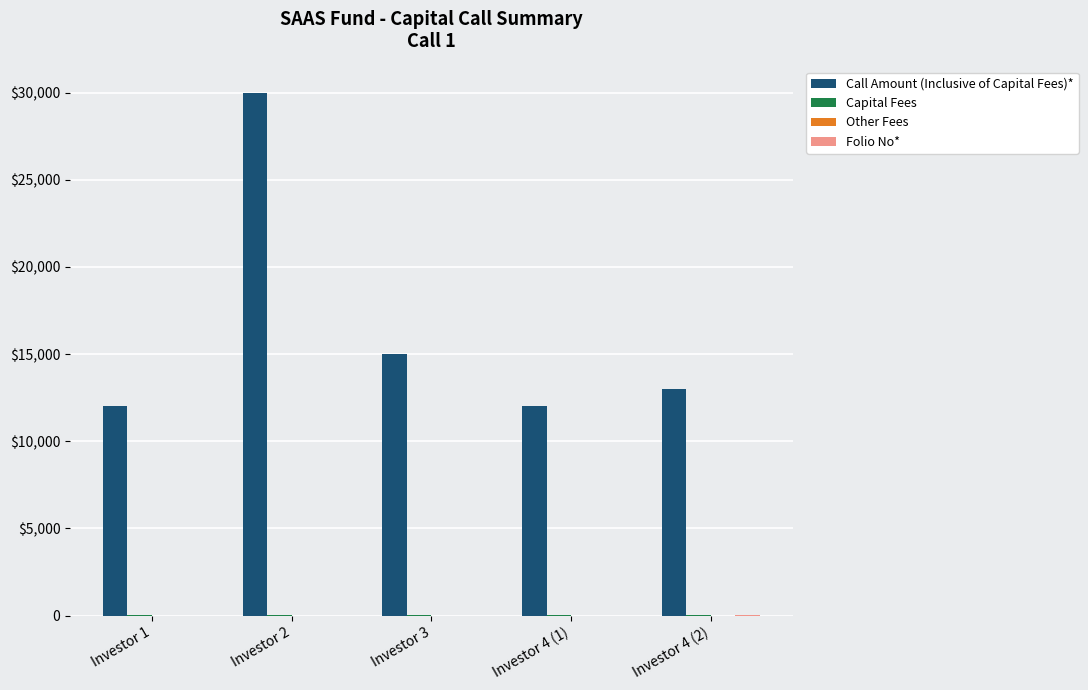

Are the bars horizontal?

No